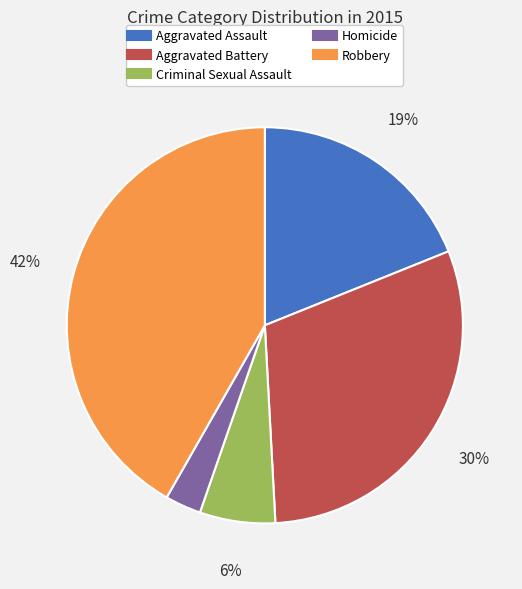

What percentage is the Aggravated Assault slice, to the nearest percent?

19%